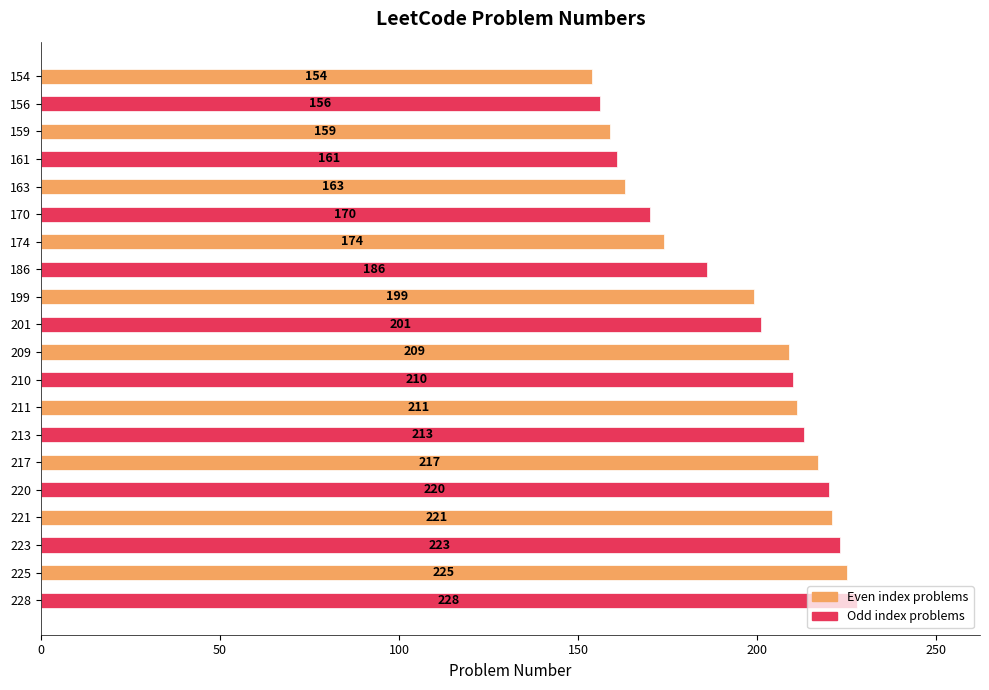

How many distinct data groups are displayed?

1